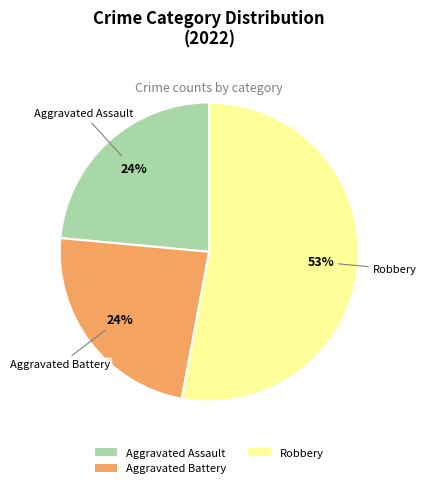

To the nearest percent, what is the average slice percentage?

33%